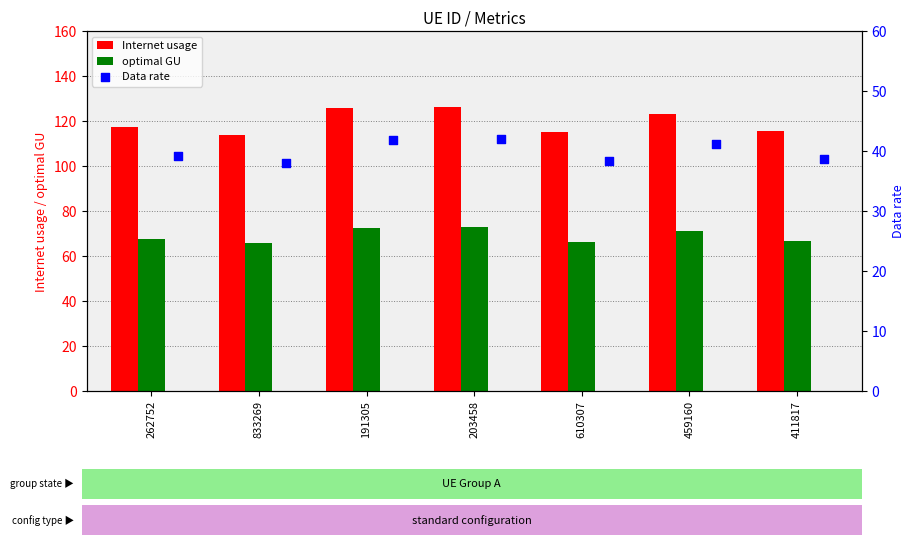

Which series contains the lowest Y value?

Data rate